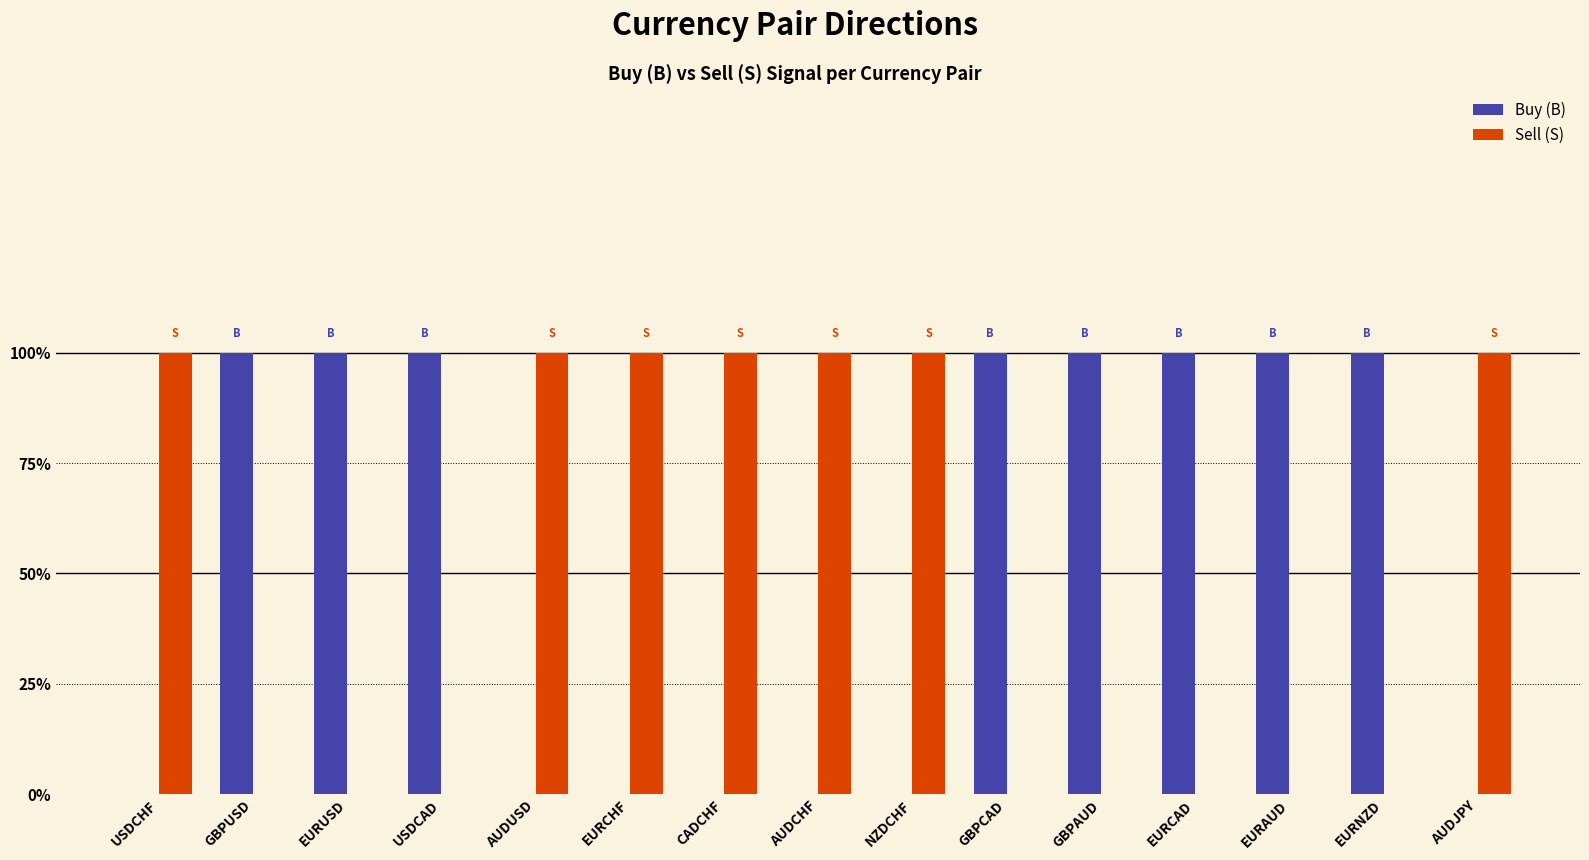

Reading left to right, extract all data points from this chart.

Buy (B): USDCHF=0	GBPUSD=1	EURUSD=1	USDCAD=1	AUDUSD=0	EURCHF=0	CADCHF=0	AUDCHF=0	NZDCHF=0	GBPCAD=1	GBPAUD=1	EURCAD=1	EURAUD=1	EURNZD=1	AUDJPY=0
Sell (S): USDCHF=1	GBPUSD=0	EURUSD=0	USDCAD=0	AUDUSD=1	EURCHF=1	CADCHF=1	AUDCHF=1	NZDCHF=1	GBPCAD=0	GBPAUD=0	EURCAD=0	EURAUD=0	EURNZD=0	AUDJPY=1